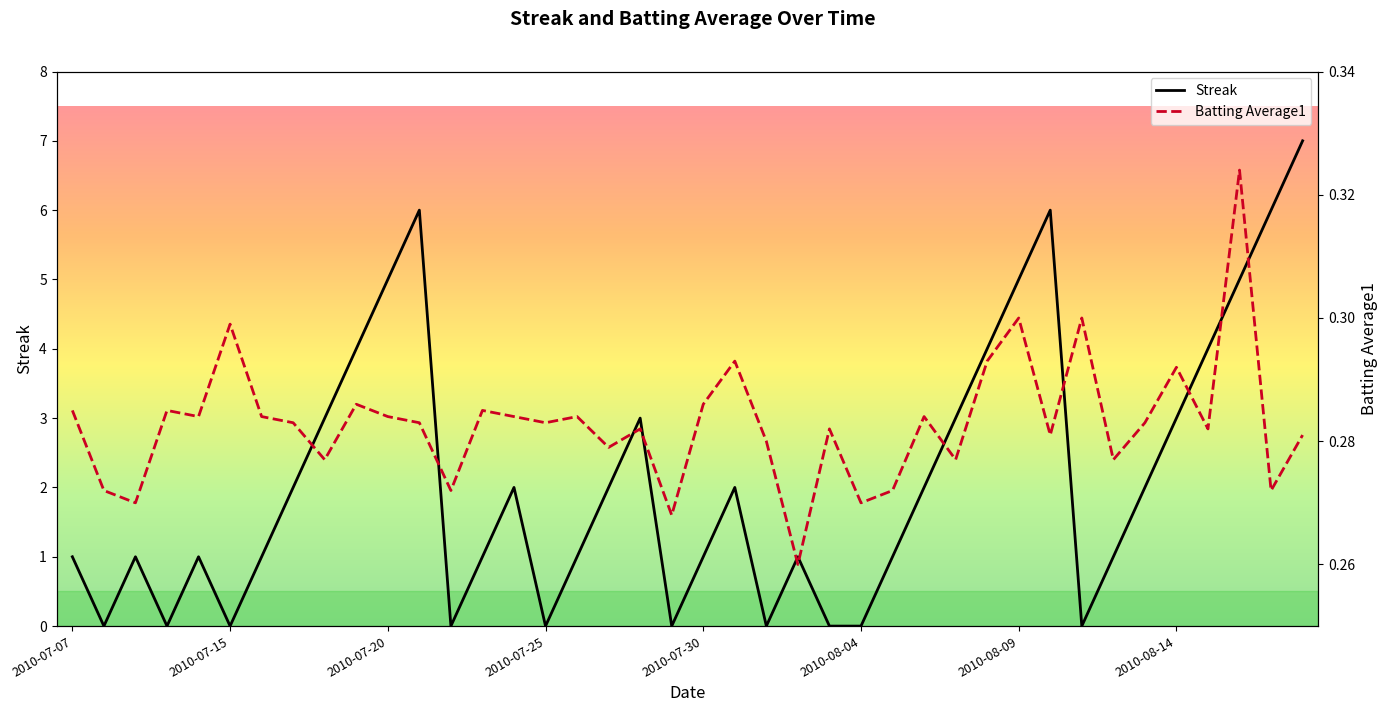

What is the average value of the Streak series?

2.1